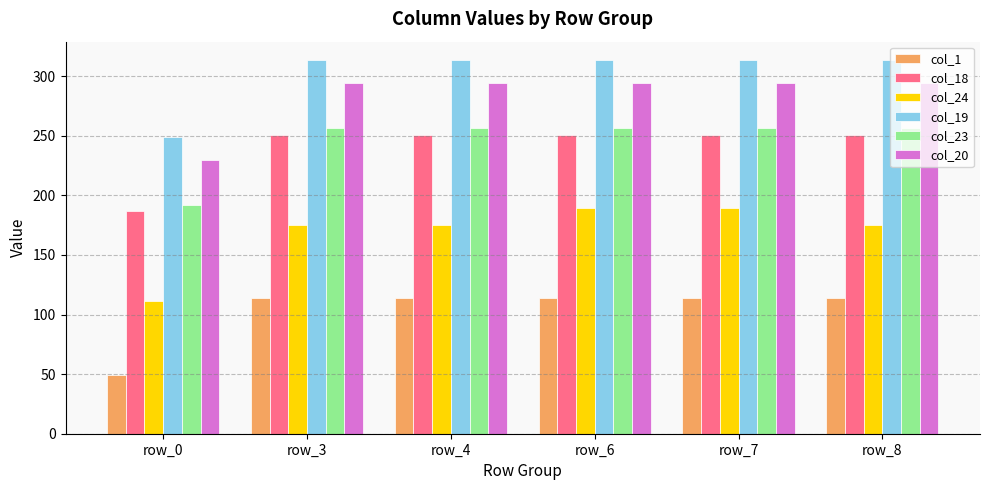

Read the col_20 value at row_7.

293.9